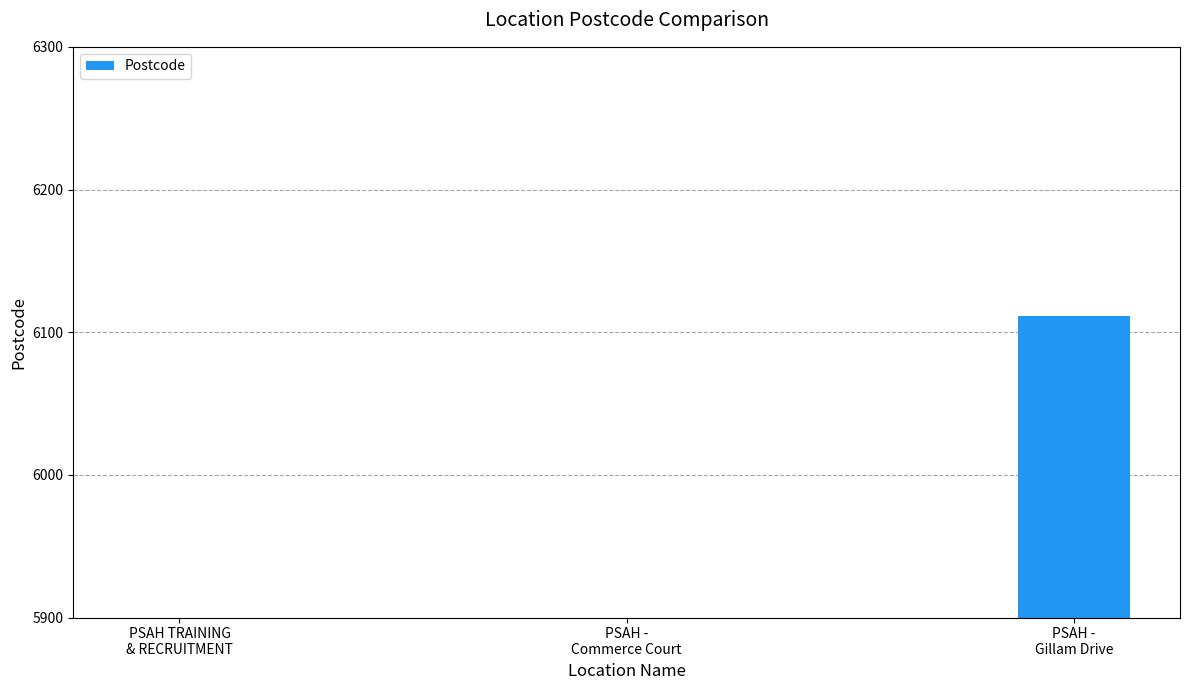

What is the sum of all values?

14149